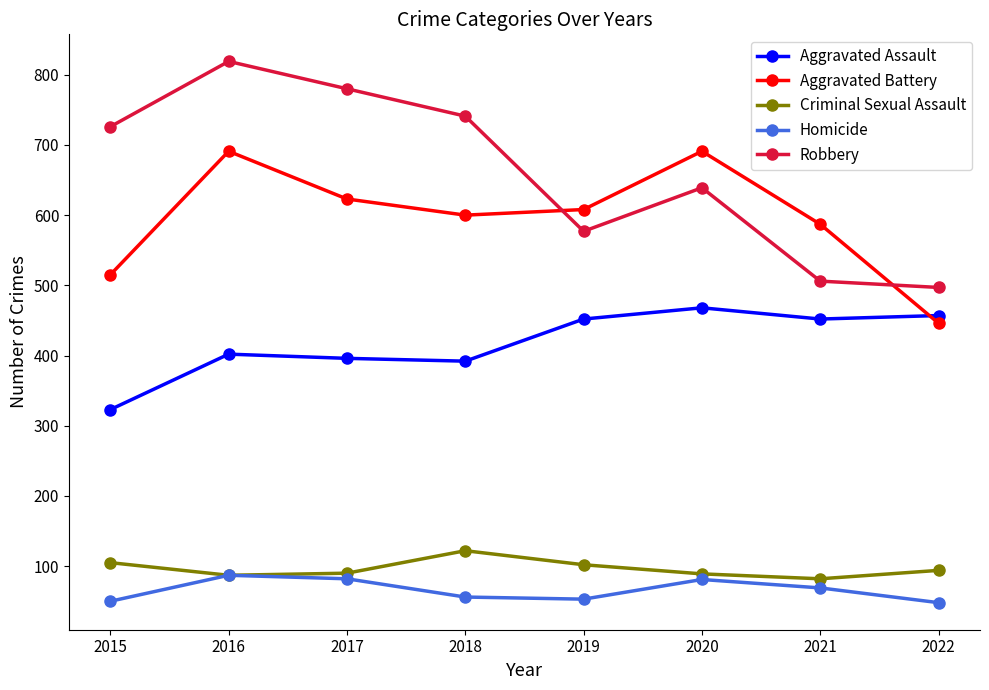

True or false: Criminal Sexual Assault and Robbery cross at least once.

False